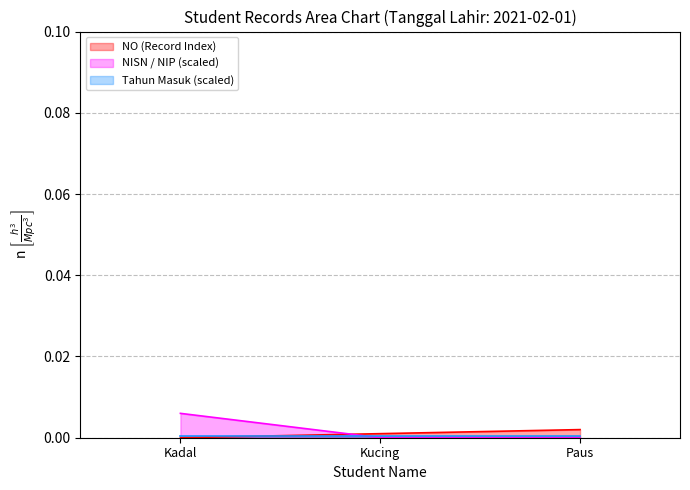

Which category has the highest value in the NISN / NIP (scaled) series?

Kadal